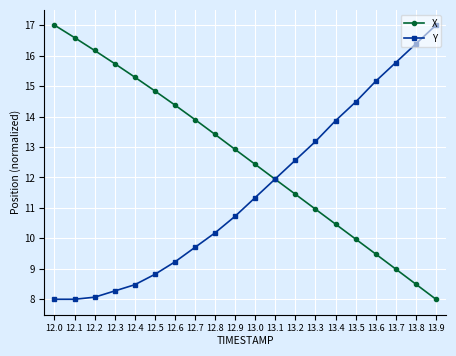

What is the sum of the Y values at 13.7 and 13.1?

27.7